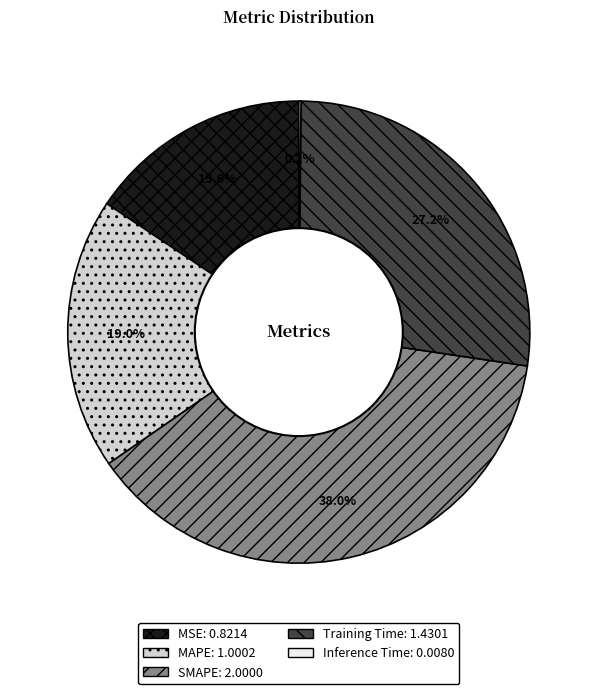

Is MSE the majority of the pie?

No